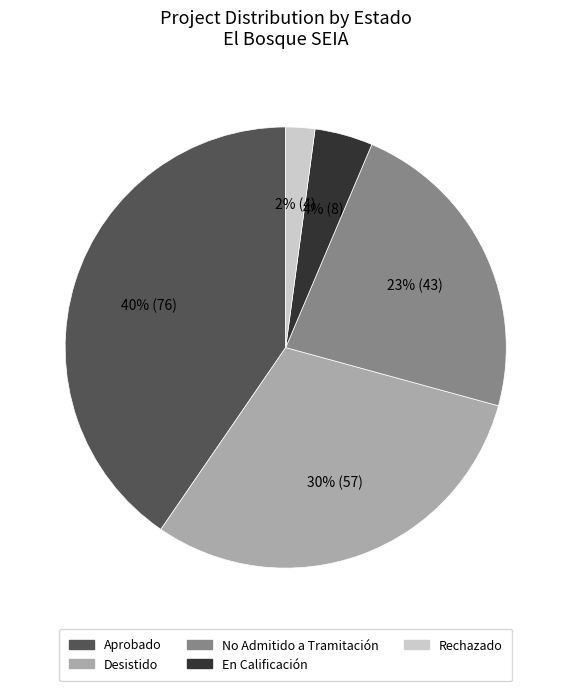

Rank the categories by value from highest to lowest.

Aprobado, Desistido, No Admitido a Tramitación, En Calificación, Rechazado